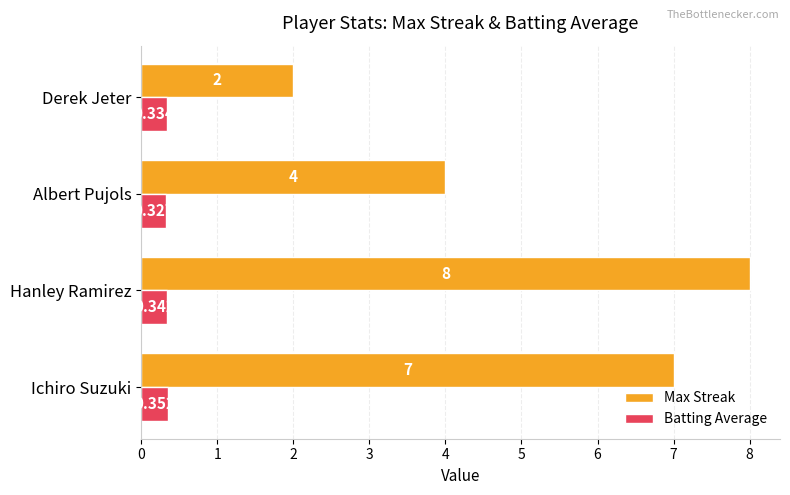

Rank the series at Ichiro Suzuki from lowest to highest value.

Batting Average, Max Streak